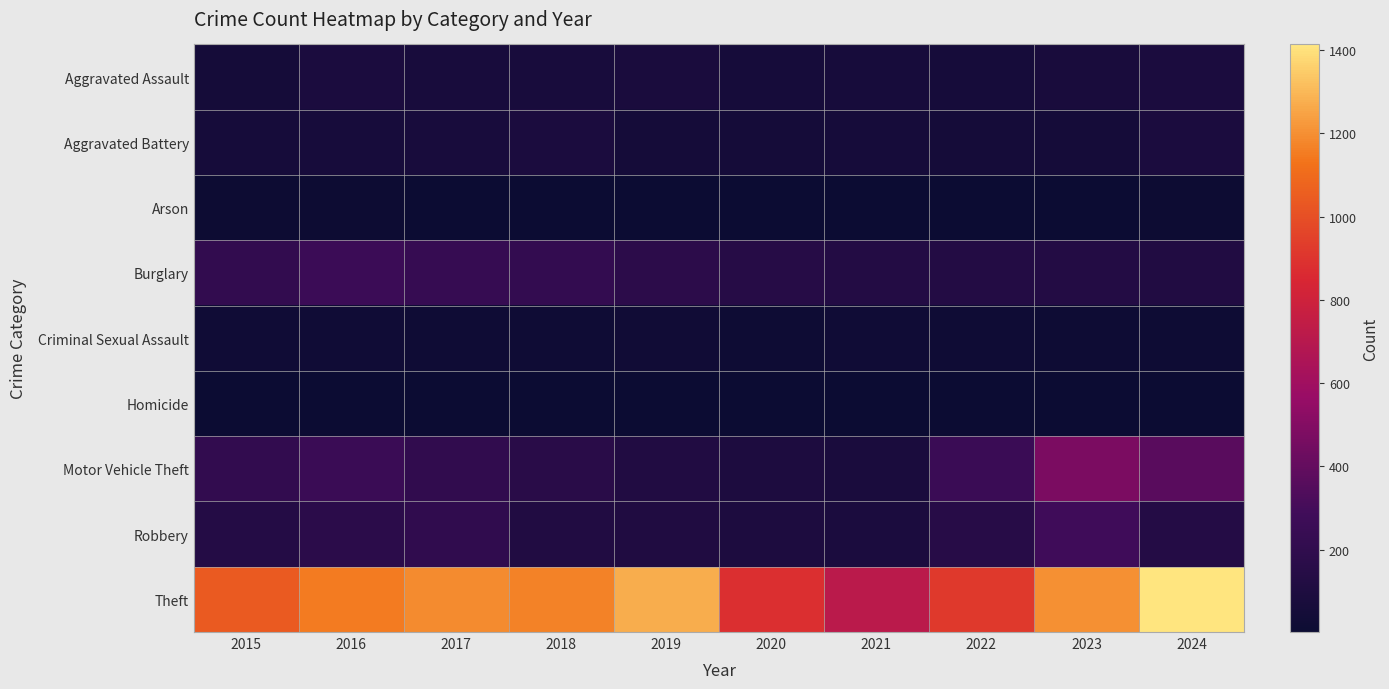

Reading right to left, list all the values displayed in this chart.

Aggravated Assault: 2024=86	2023=79	2022=61	2021=66	2020=62	2019=80	2018=72	2017=72	2016=88	2015=56
Aggravated Battery: 2024=87	2023=56	2022=56	2021=60	2020=57	2019=53	2018=86	2017=71	2016=66	2015=60
Arson: 2024=8	2023=2	2022=3	2021=6	2020=7	2019=5	2018=7	2017=7	2016=12	2015=10
Burglary: 2024=122	2023=134	2022=130	2021=133	2020=146	2019=182	2018=218	2017=237	2016=266	2015=216
Criminal Sexual Assault: 2024=17	2023=18	2022=21	2021=26	2020=16	2019=31	2018=24	2017=22	2016=26	2015=29
Homicide: 2024=3	2023=3	2022=7	2021=6	2020=5	2019=4	2018=4	2017=4	2016=4	2015=5
Motor Vehicle Theft: 2024=369	2023=472	2022=259	2021=82	2020=99	2019=123	2018=163	2017=208	2016=259	2015=212
Robbery: 2024=136	2023=284	2022=151	2021=88	2020=97	2019=116	2018=121	2017=202	2016=178	2015=139
Theft: 2024=1414	2023=1204	2022=920	2021=716	2020=884	2019=1272	2018=1170	2017=1188	2016=1151	2015=1041